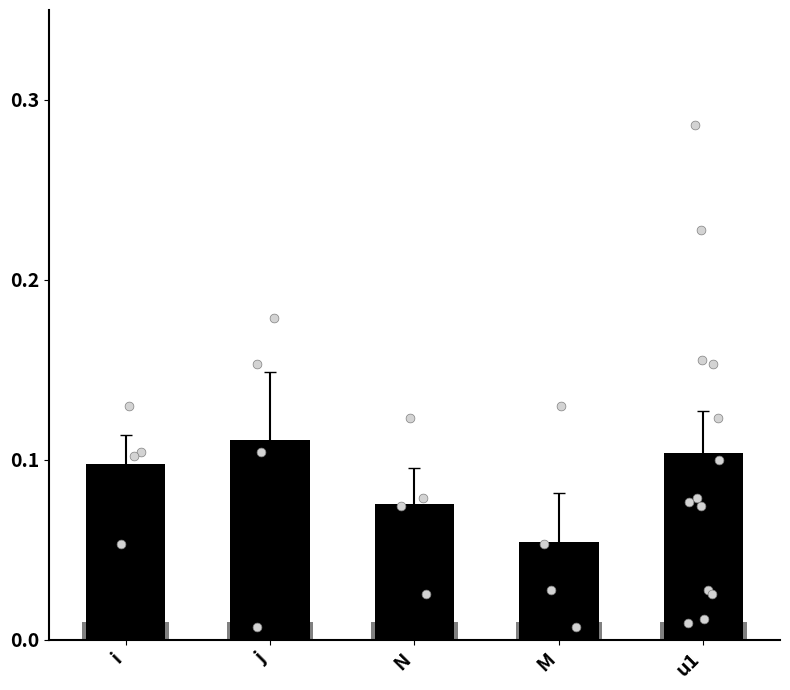

Between j and i, which is larger?

j